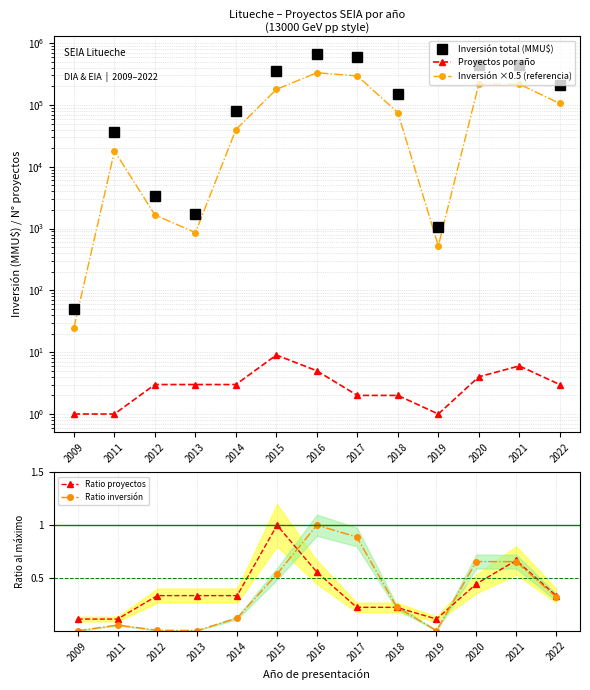

How many interior local peaks does the Inversión ×0.5 (referencia) series have?

3